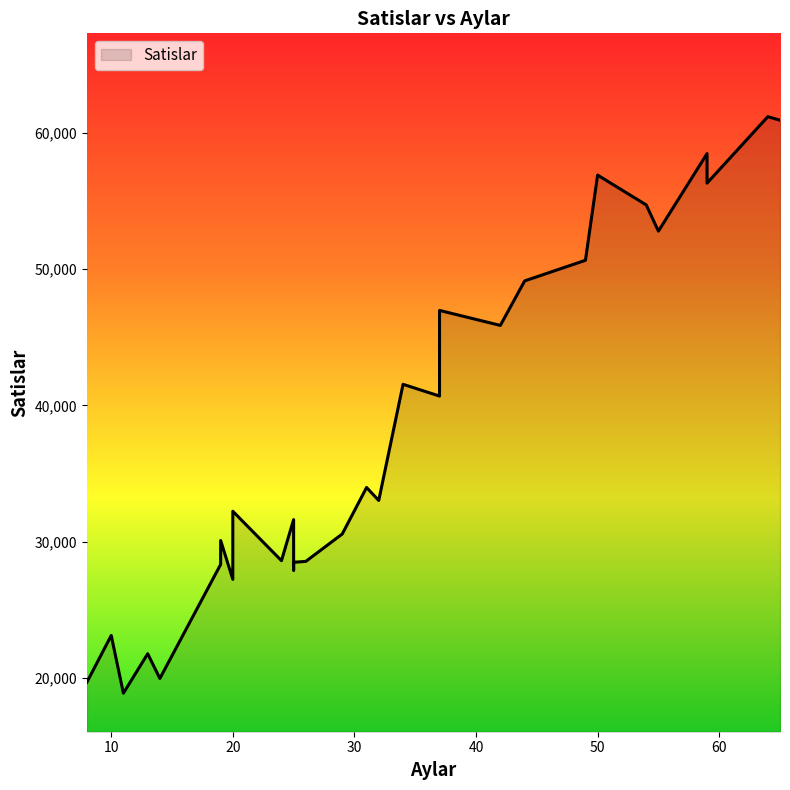

Rank the categories by value from highest to lowest.

64, 65, 59, 50, 59, 54, 55, 49, 44, 37, 42, 34, 37, 31, 32, 20, 25, 29, 19, 24, 26, 25, 19, 25, 20, 10, 13, 14, 8, 11